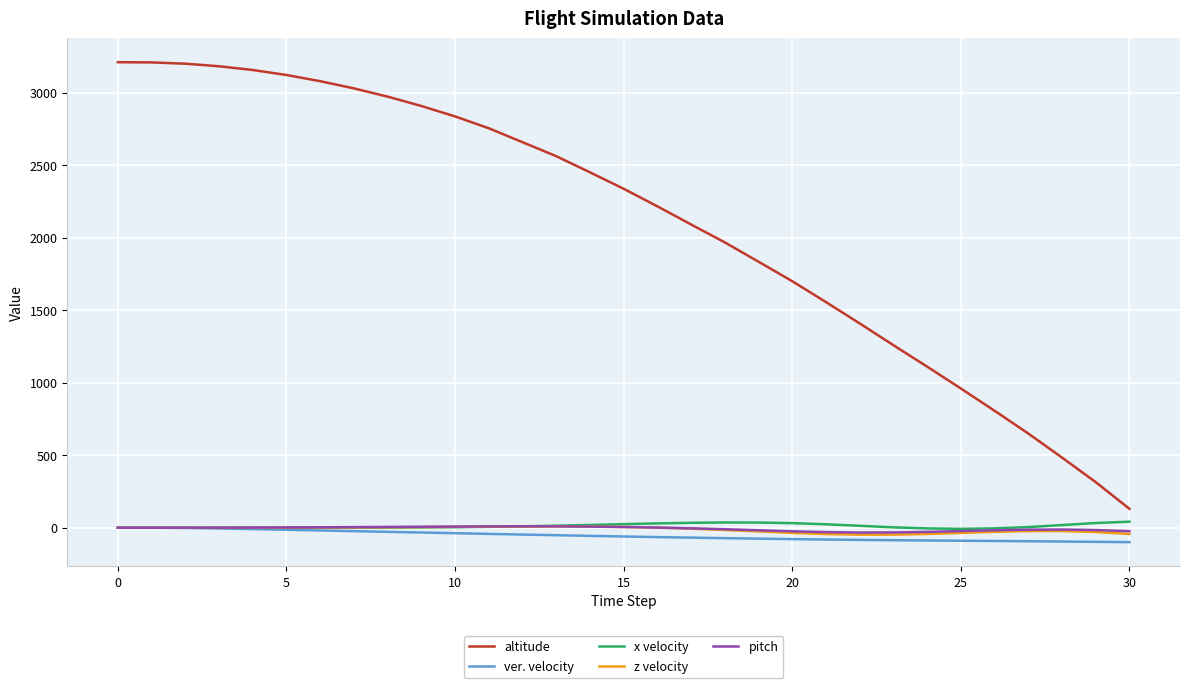

What is the smallest value displayed?

-99.3